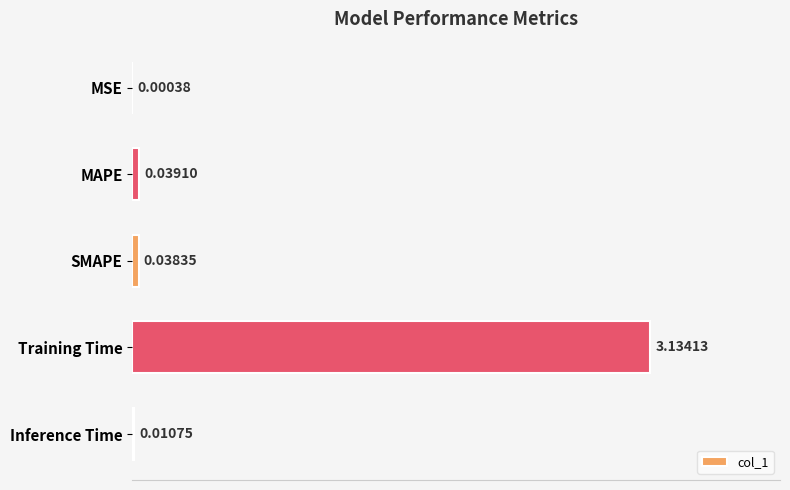

Where is the data nearest to the value 1?

MAPE